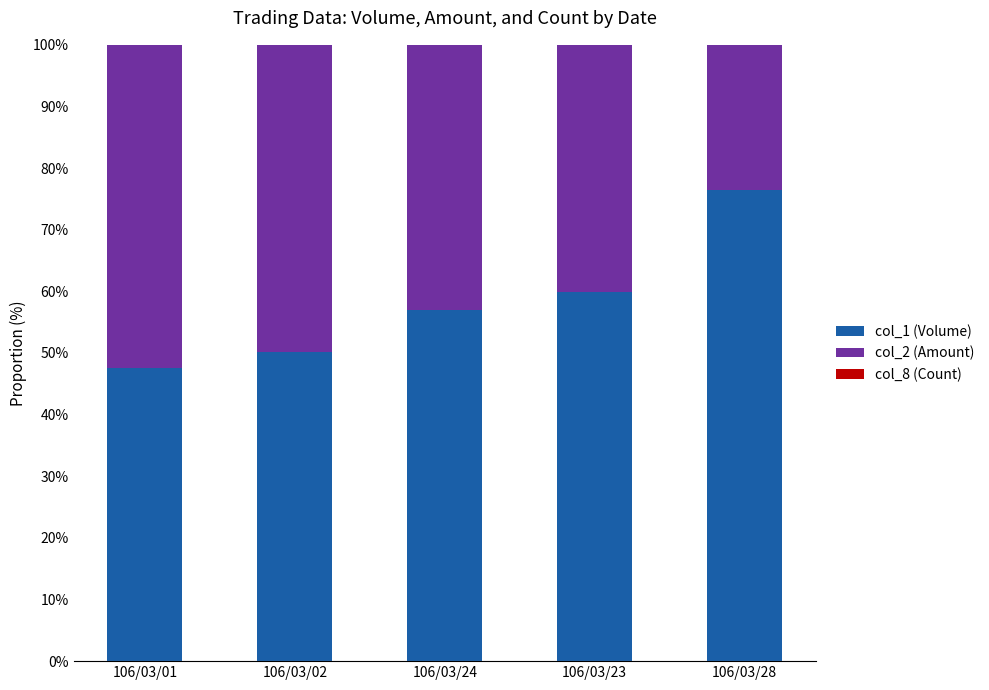

What is the highest value of the col_1 (Volume) series?

76.4